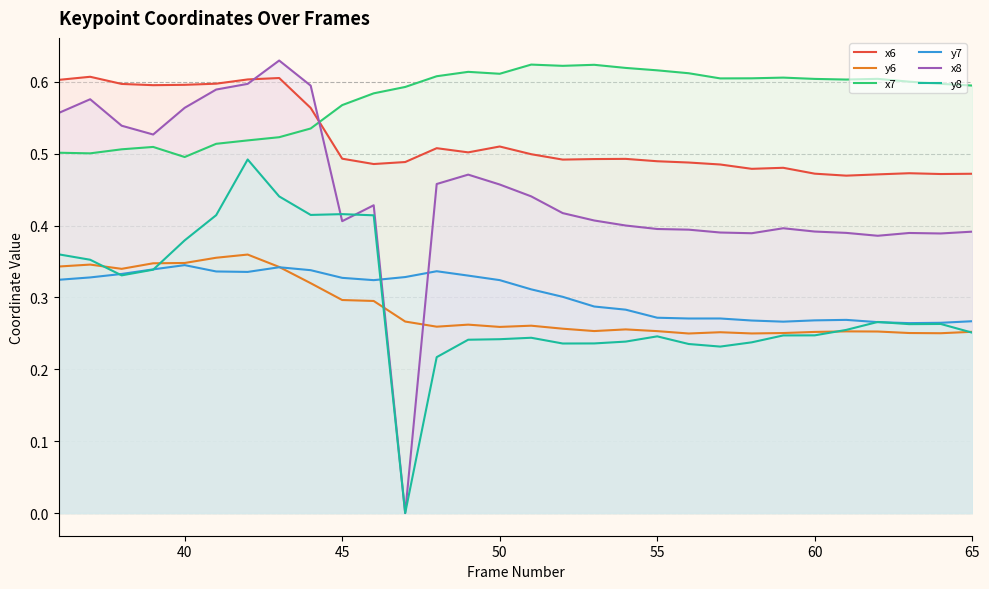

True or false: y6 and x7 cross at least once.

False